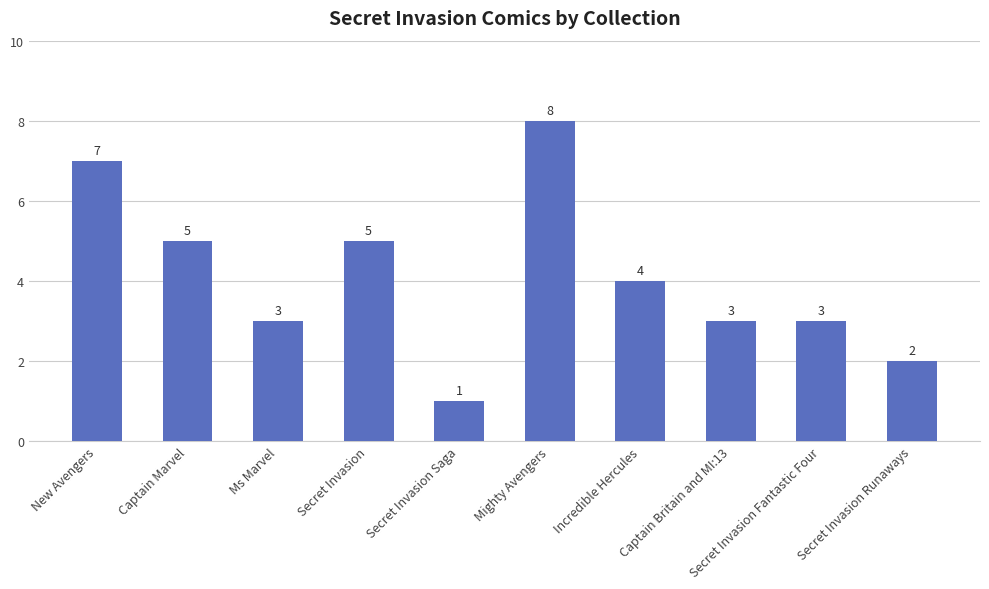

Between New Avengers and Incredible Hercules, which is larger?

New Avengers